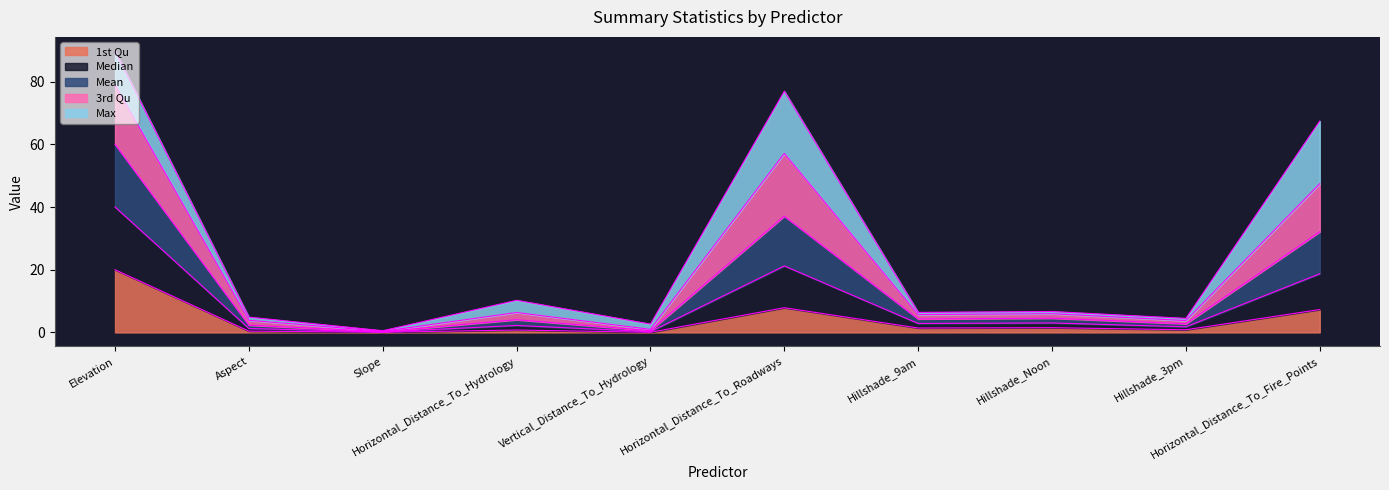

True or false: Mean and 1st Qu intersect in this chart.

False